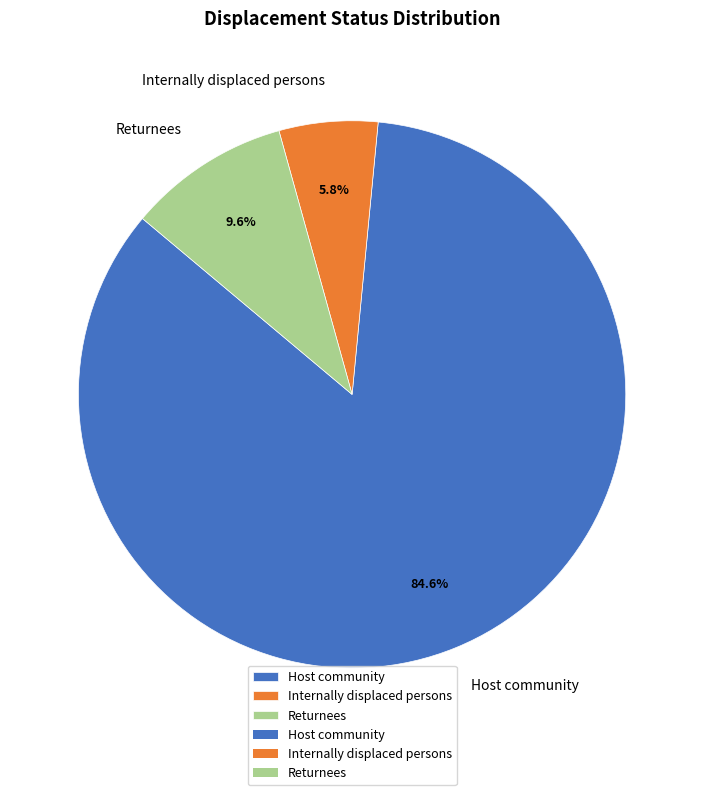

Does any single category account for the majority?

Yes